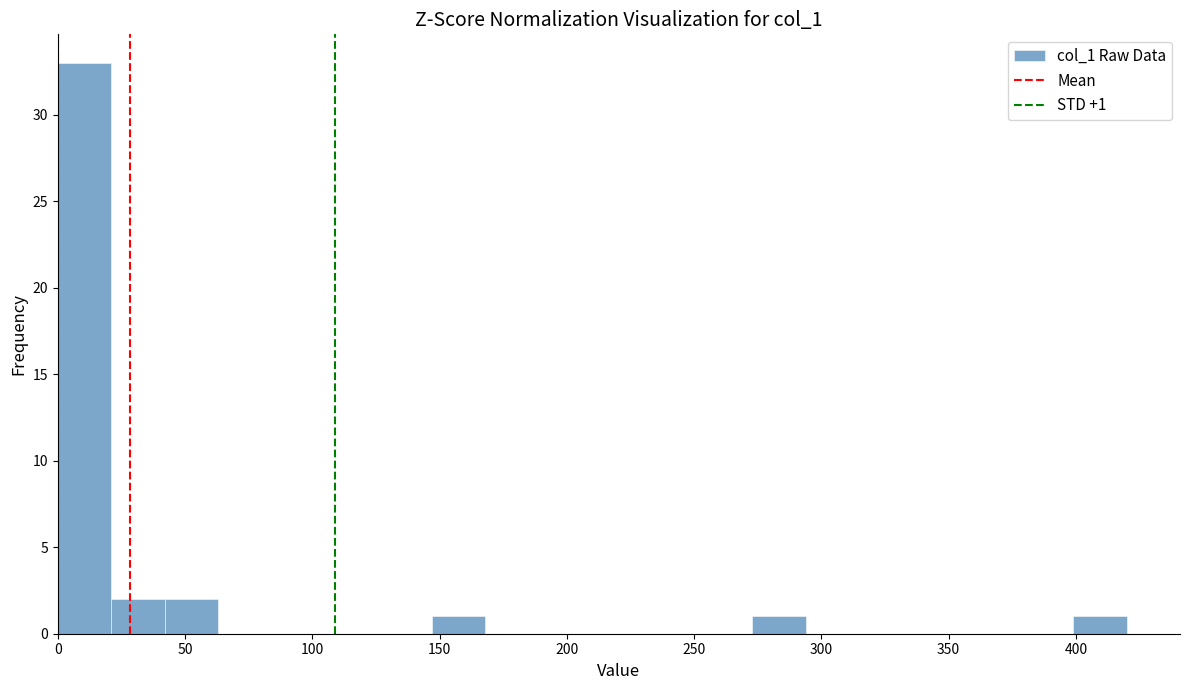

Which range on the x-axis has the tallest bar?

0 to 20